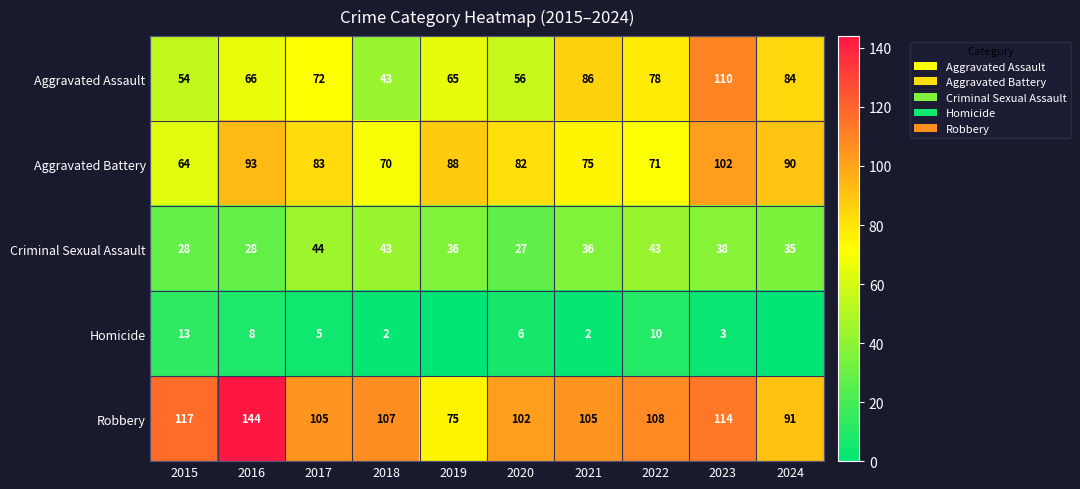

What is the difference between the Aggravated Assault values at 2022 and 2016?

12